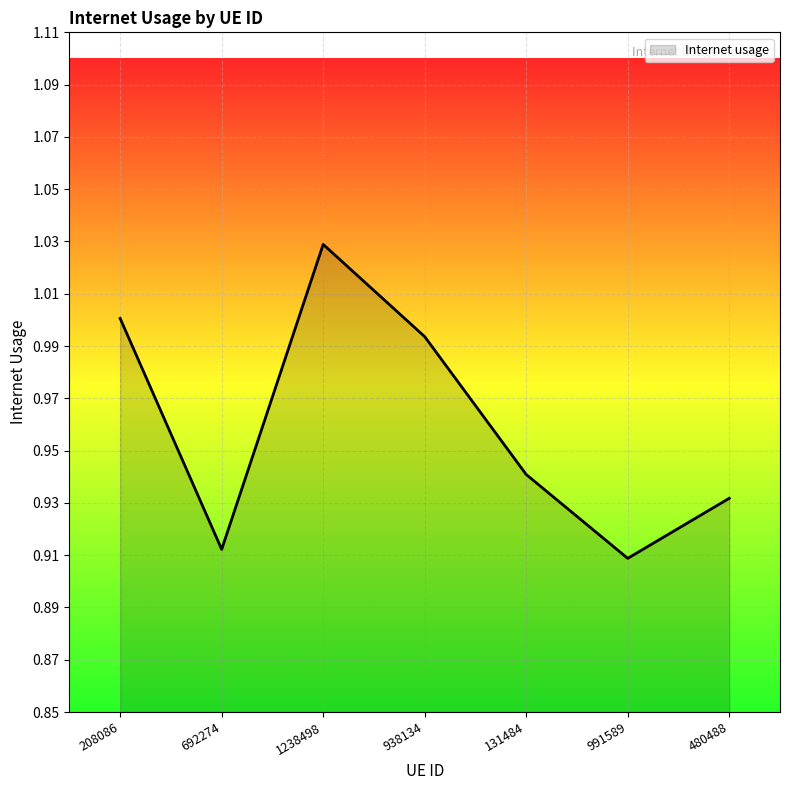

True or false: the data shows 1.0 at 1238498.

True